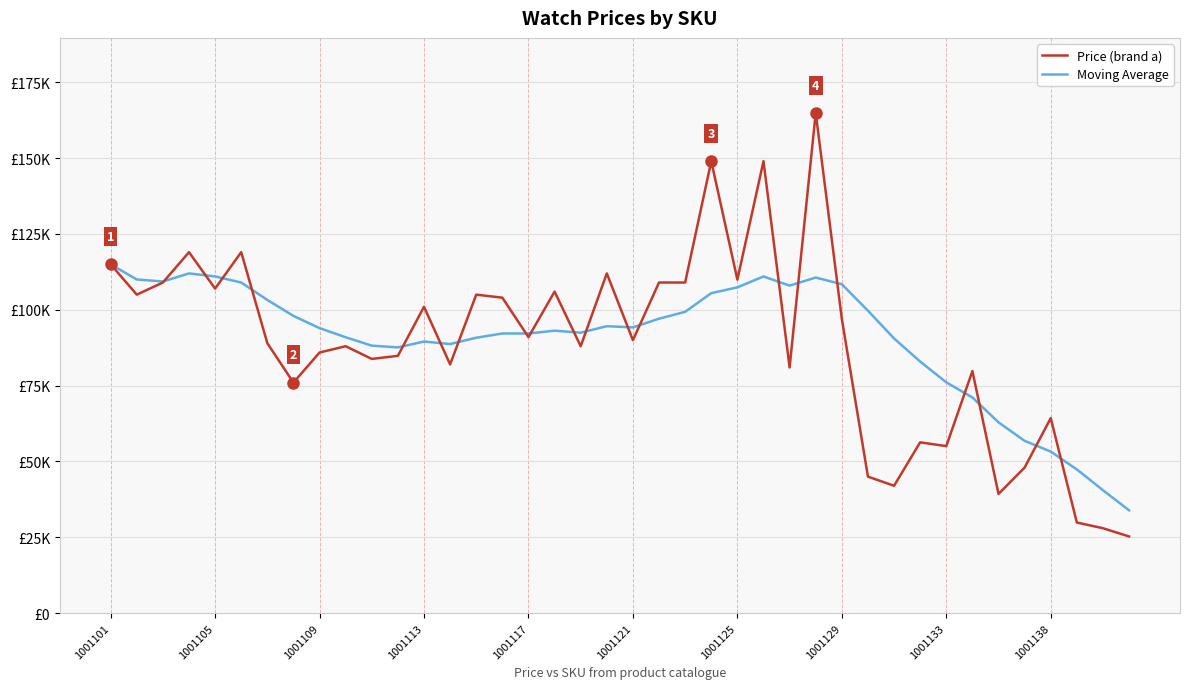

Count the number of data series in this chart.

2